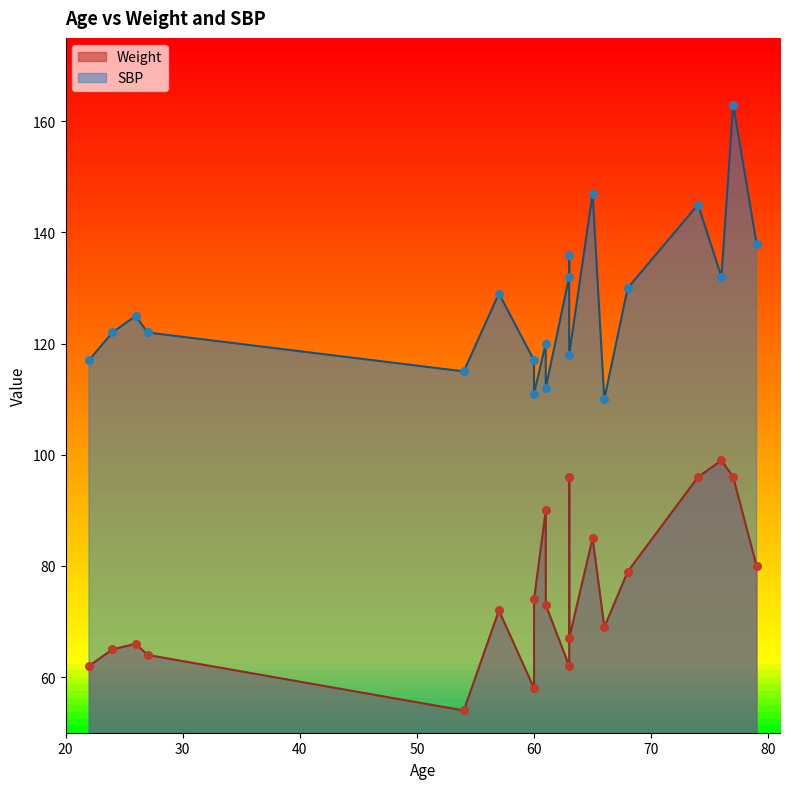

Which series reaches the maximum Y coordinate?

SBP